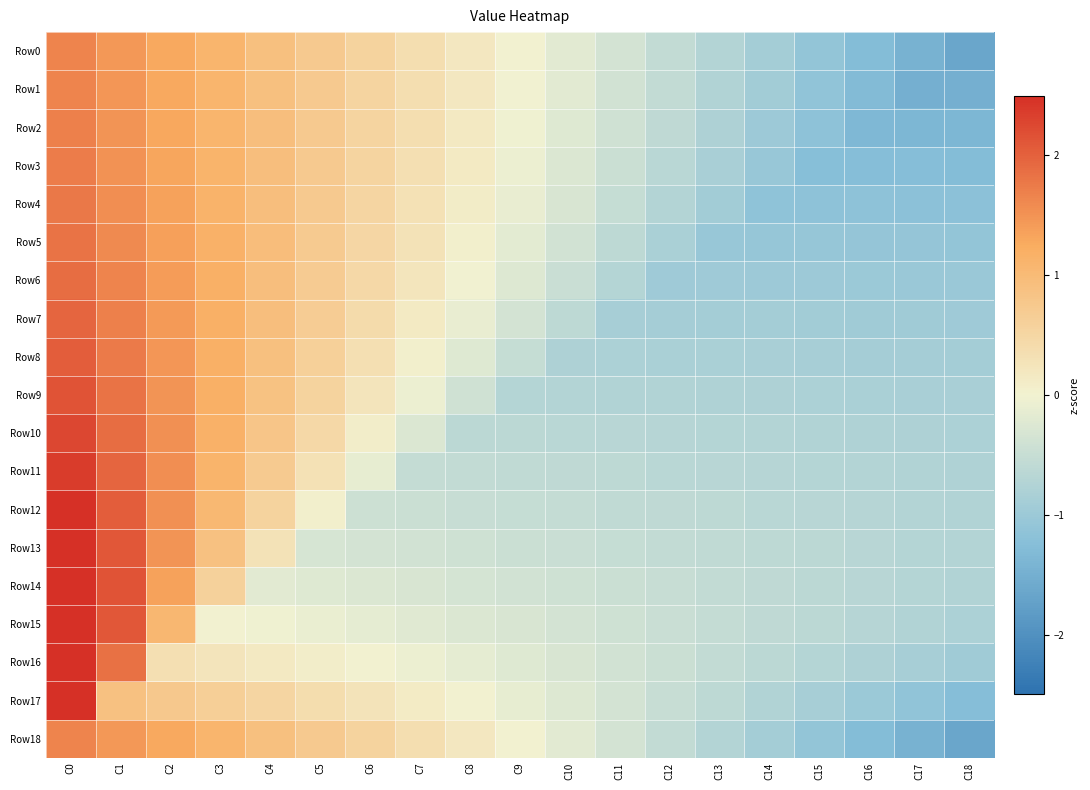

Between C6 and C12, which series saw the biggest shift?

Row6